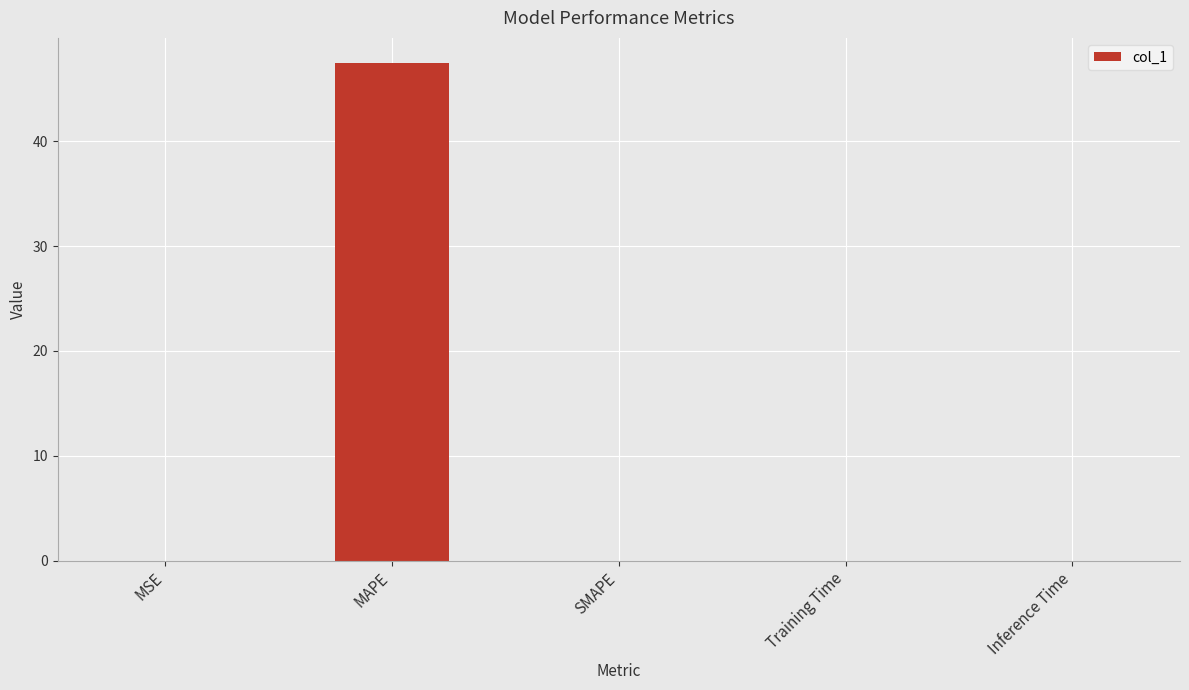

At which category does the chart reach its peak across all series?

MAPE